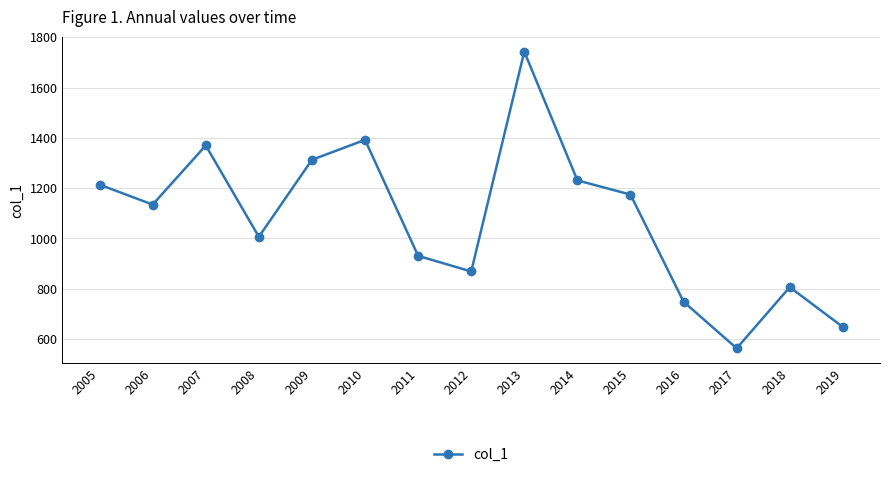

What is the ratio of the value at 2015 to the value at 2009?

0.9